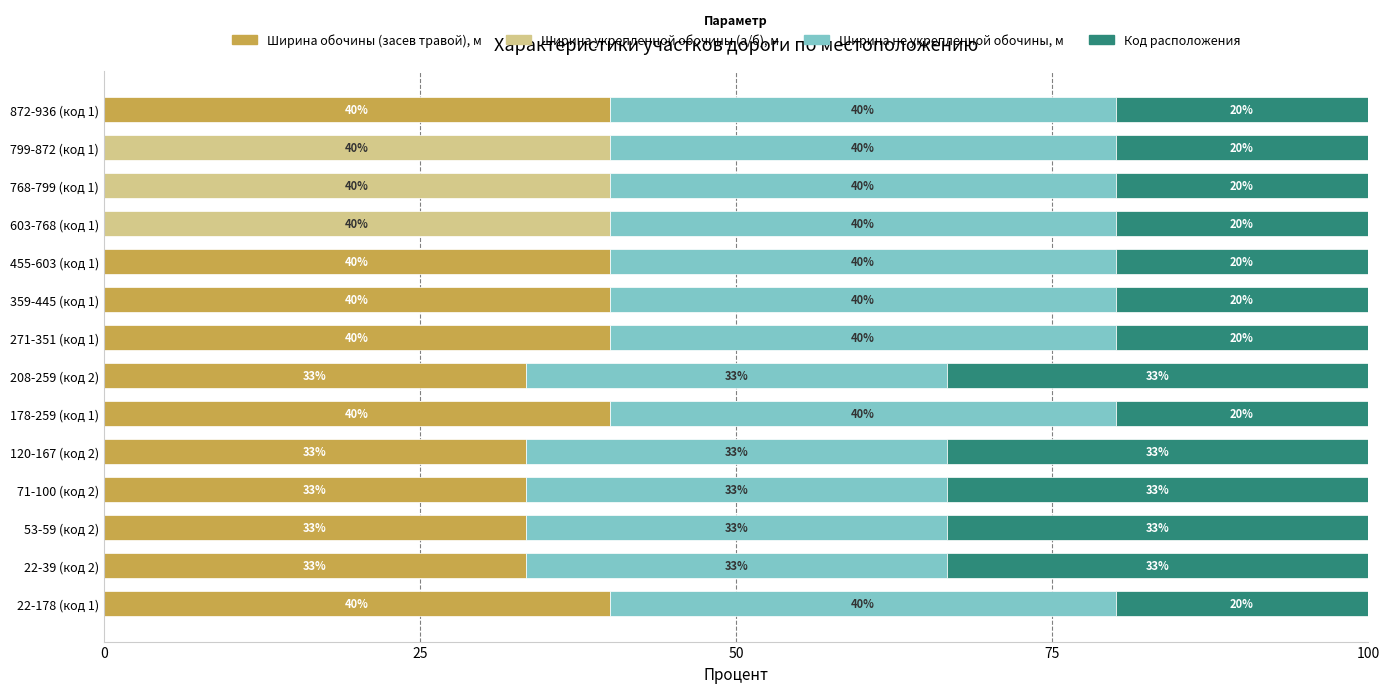

The Ширина обочины (засев травой), м series shows 40.0 at 178-259 (код 1). True or false?

True